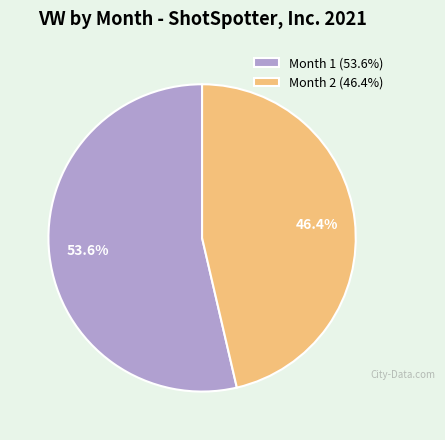

What is the ratio of the value at Month 1 to the value at Month 2?

1.2